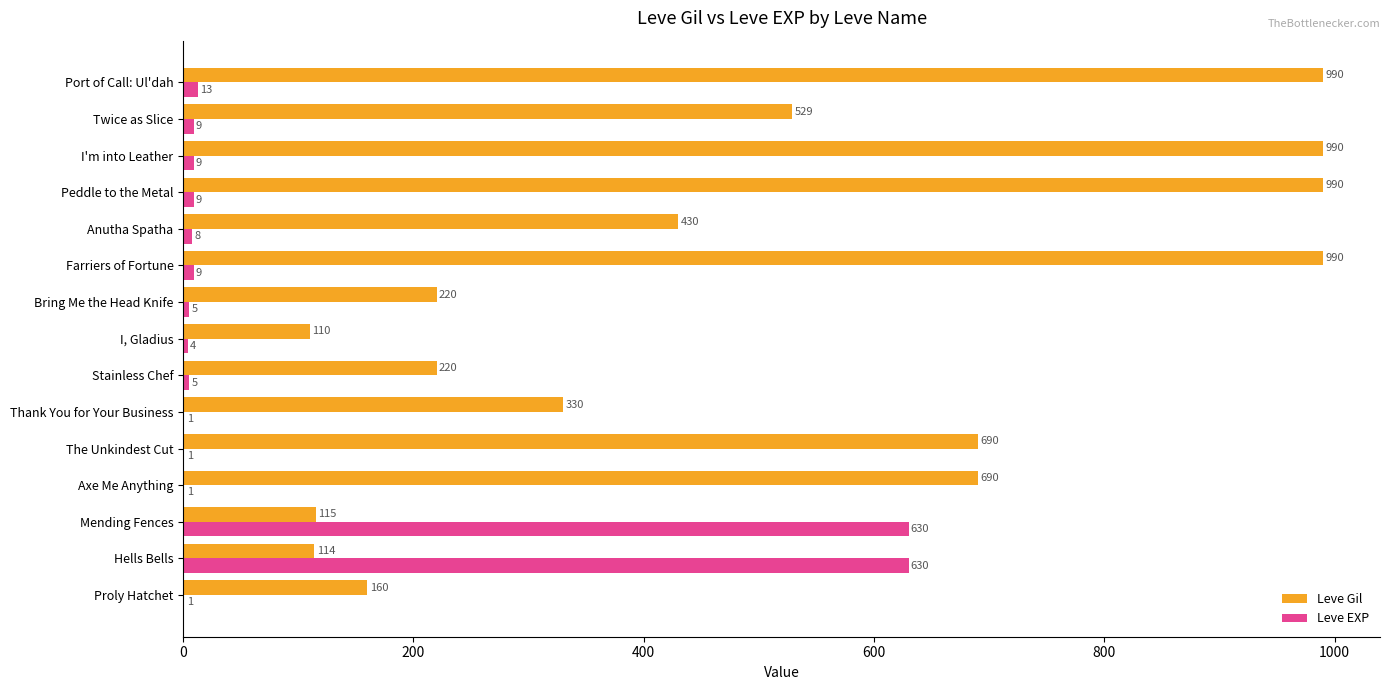

Read the Leve EXP value at I'm into Leather.

9